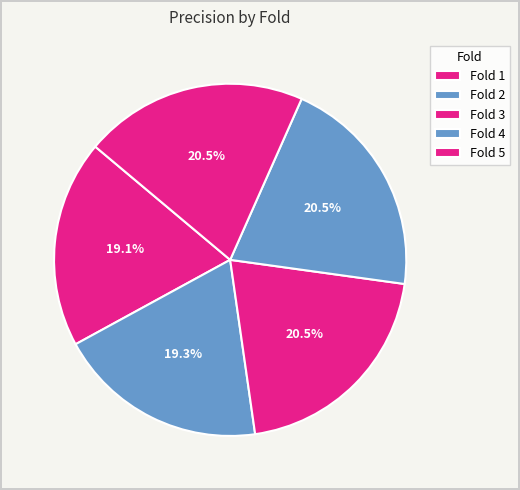

Is there a majority slice in this chart?

No